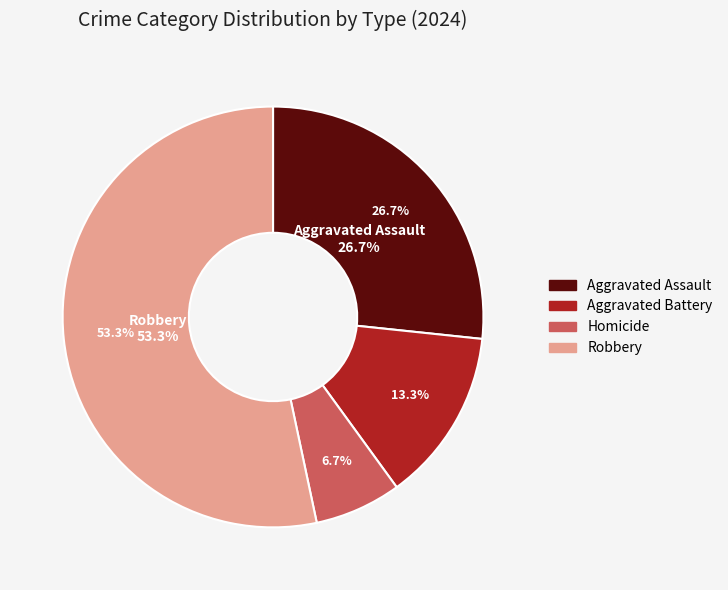

To the nearest percent, what is the difference between the Robbery and Homicide slice percentages?

47%